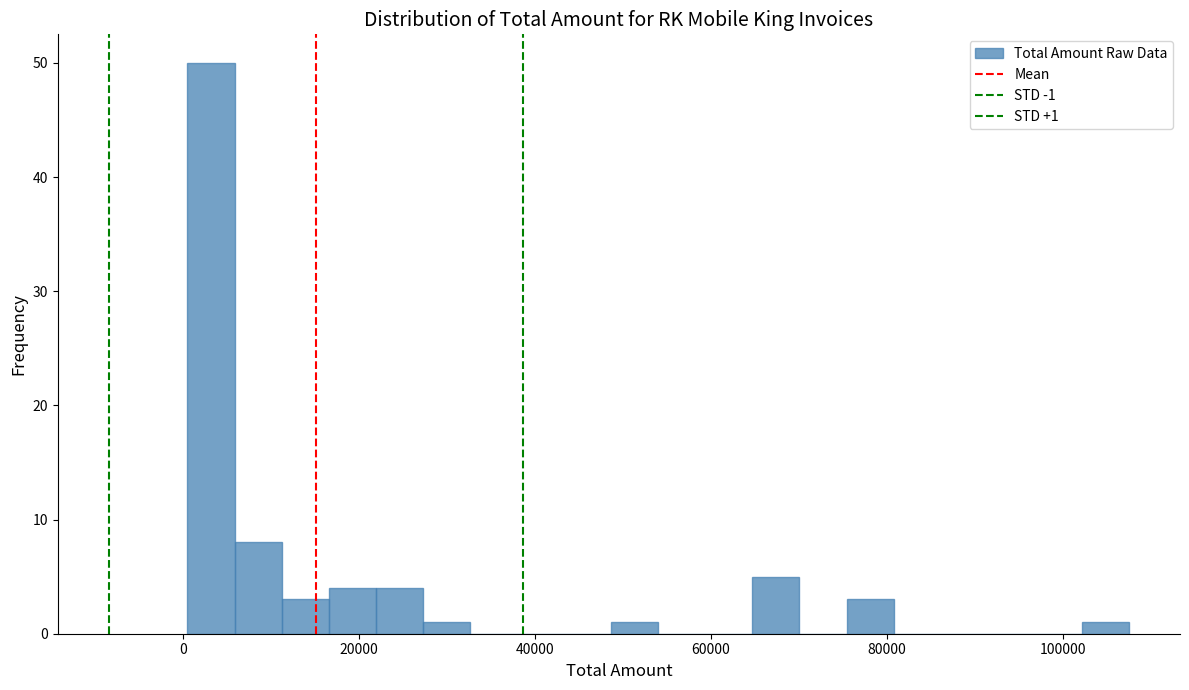

Around what value on the x-axis is the tallest bar? Give the approximate position of its centre, as read against the axis.

4000